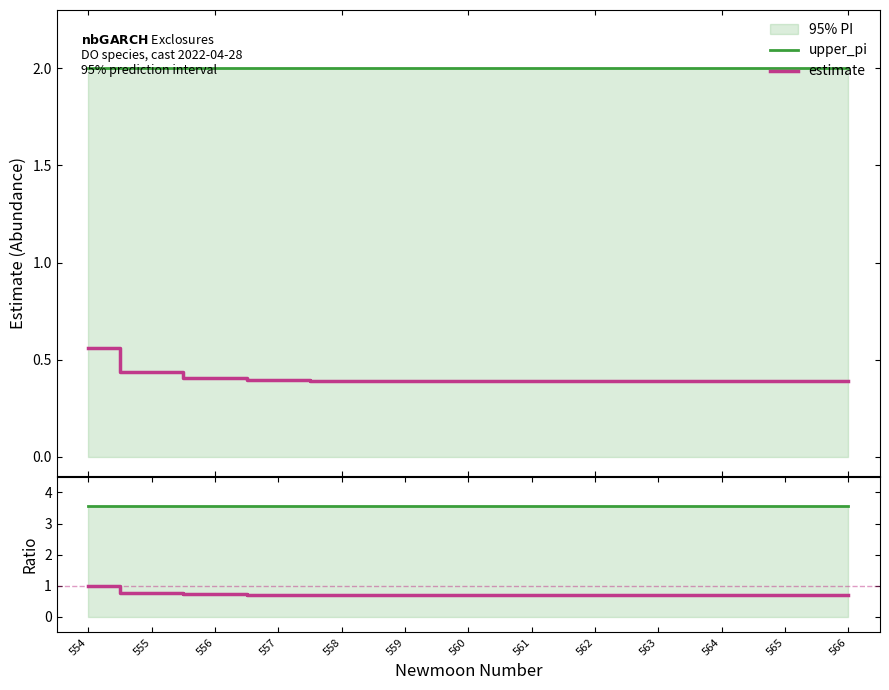

At which category is the sum across all series the highest?

554